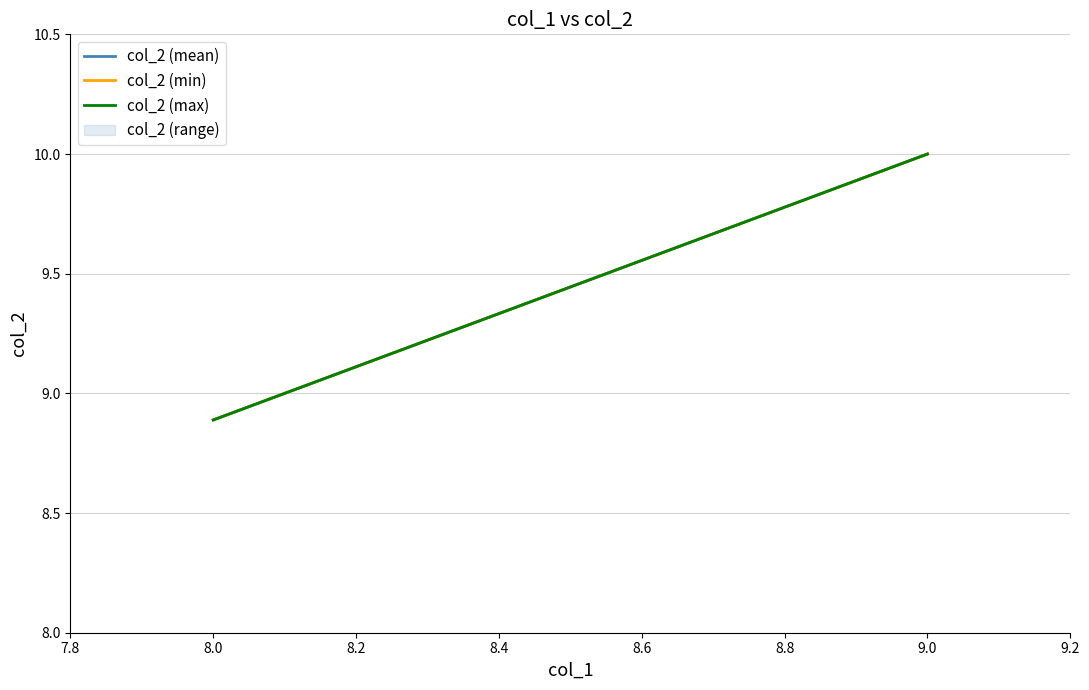

Reading left to right, what are all the values shown in this chart?

col_2 (mean): 8.9	10.0
col_2 (min): 8.9	10.0
col_2 (max): 8.9	10.0